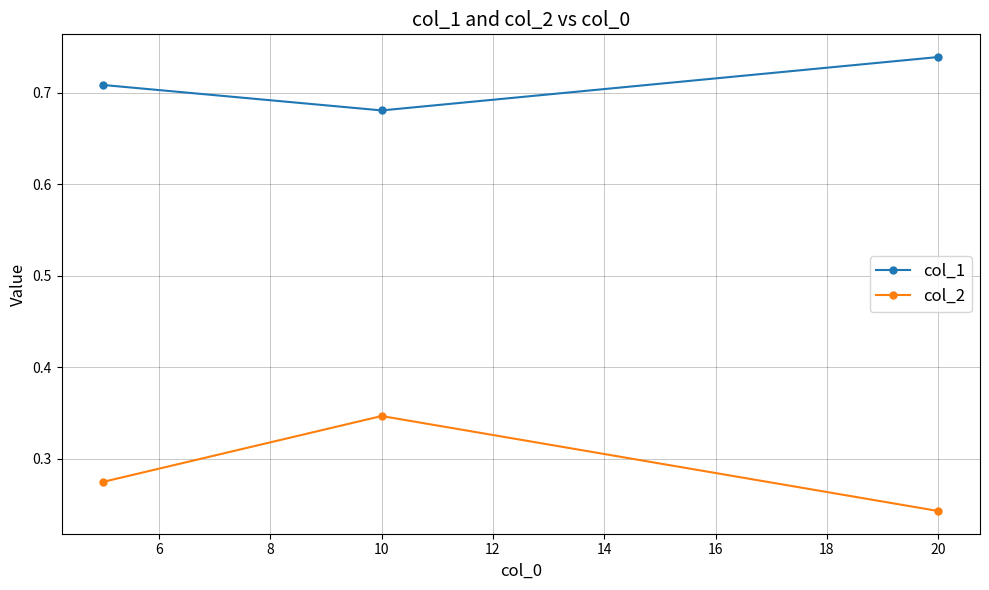

What is the sum of all col_1 values?

2.1